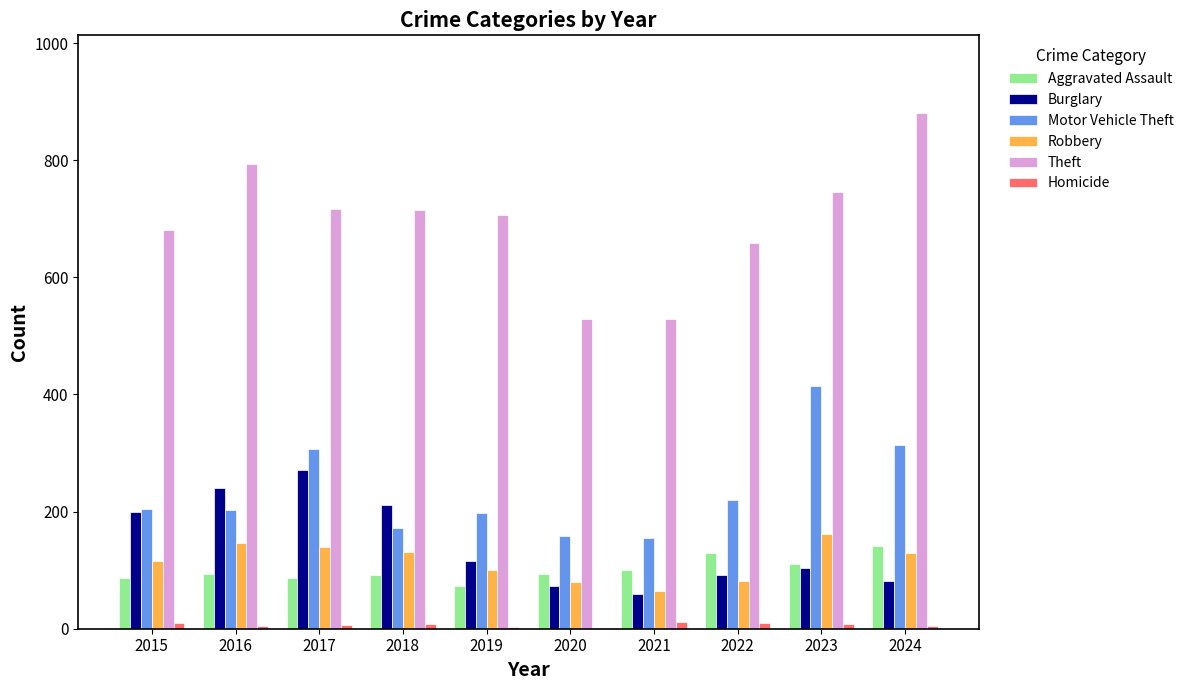

How many distinct data groups are displayed?

6